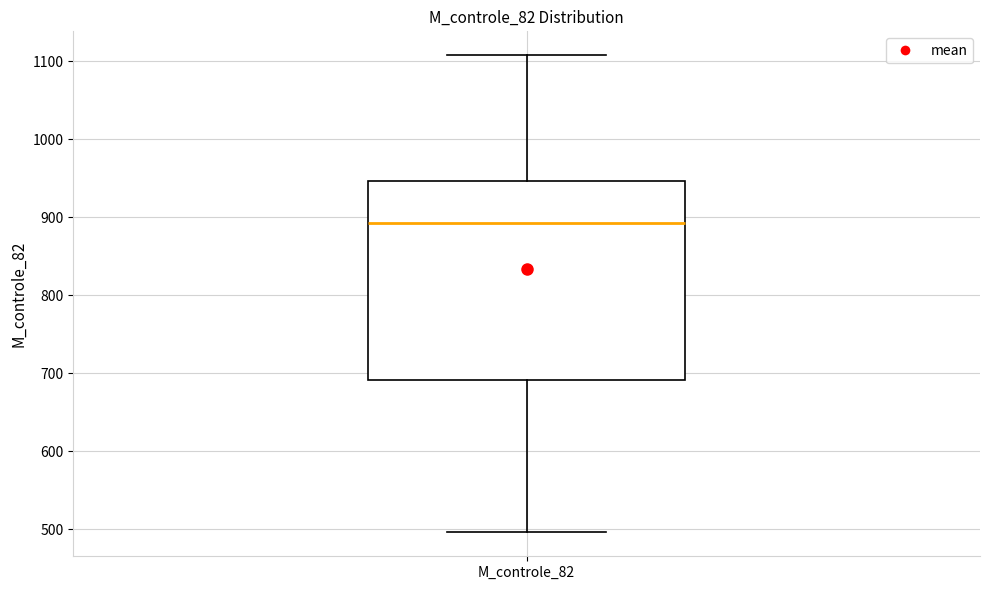

Read this box plot against the y-axis: the position of the median line, the range covered by the box, and the ends of both whiskers. The values are not printed on the chart, so give them approximately, as read against the axis.

median 890, box 690 to 950, whiskers 500 to 1110